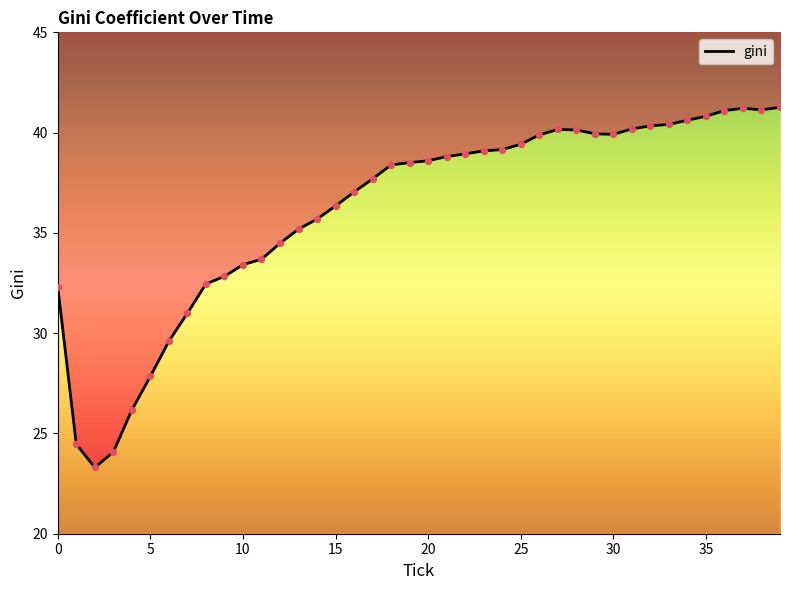

What is the change in value from 25 to 37?

+1.8